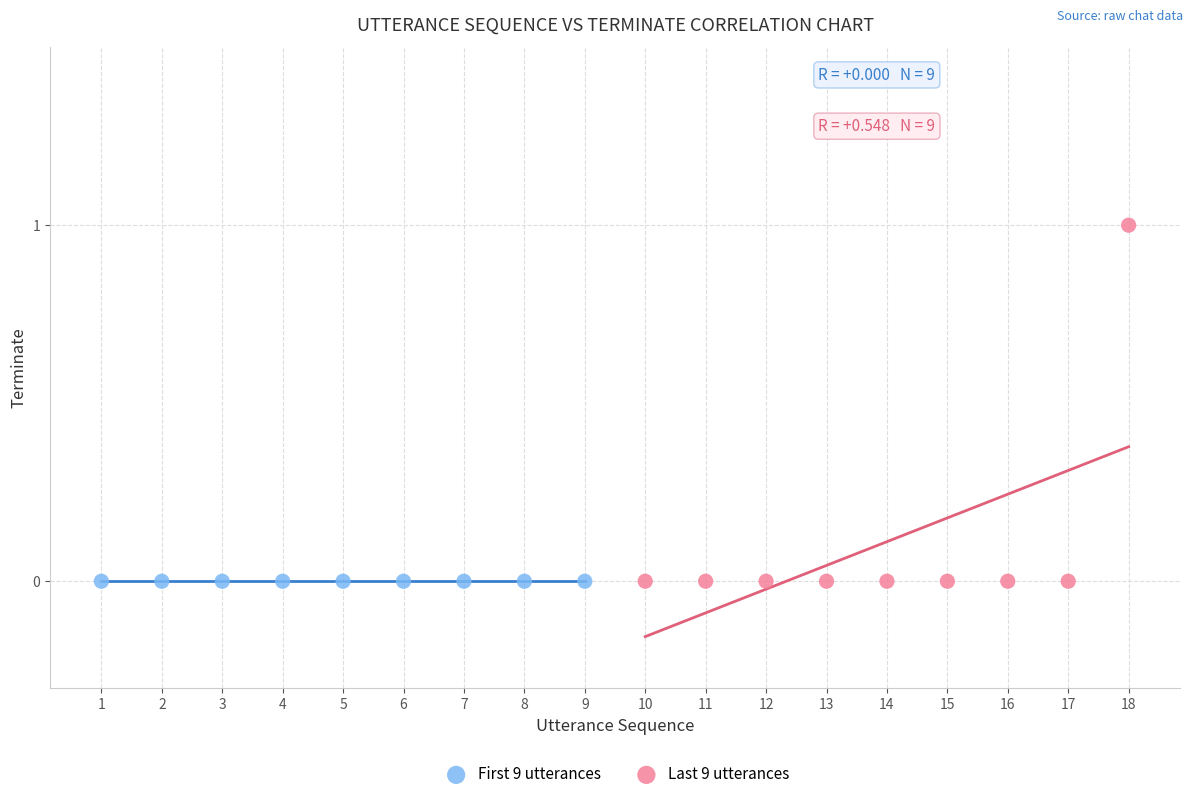

Which series contains the highest Y value?

Last 9 utterances